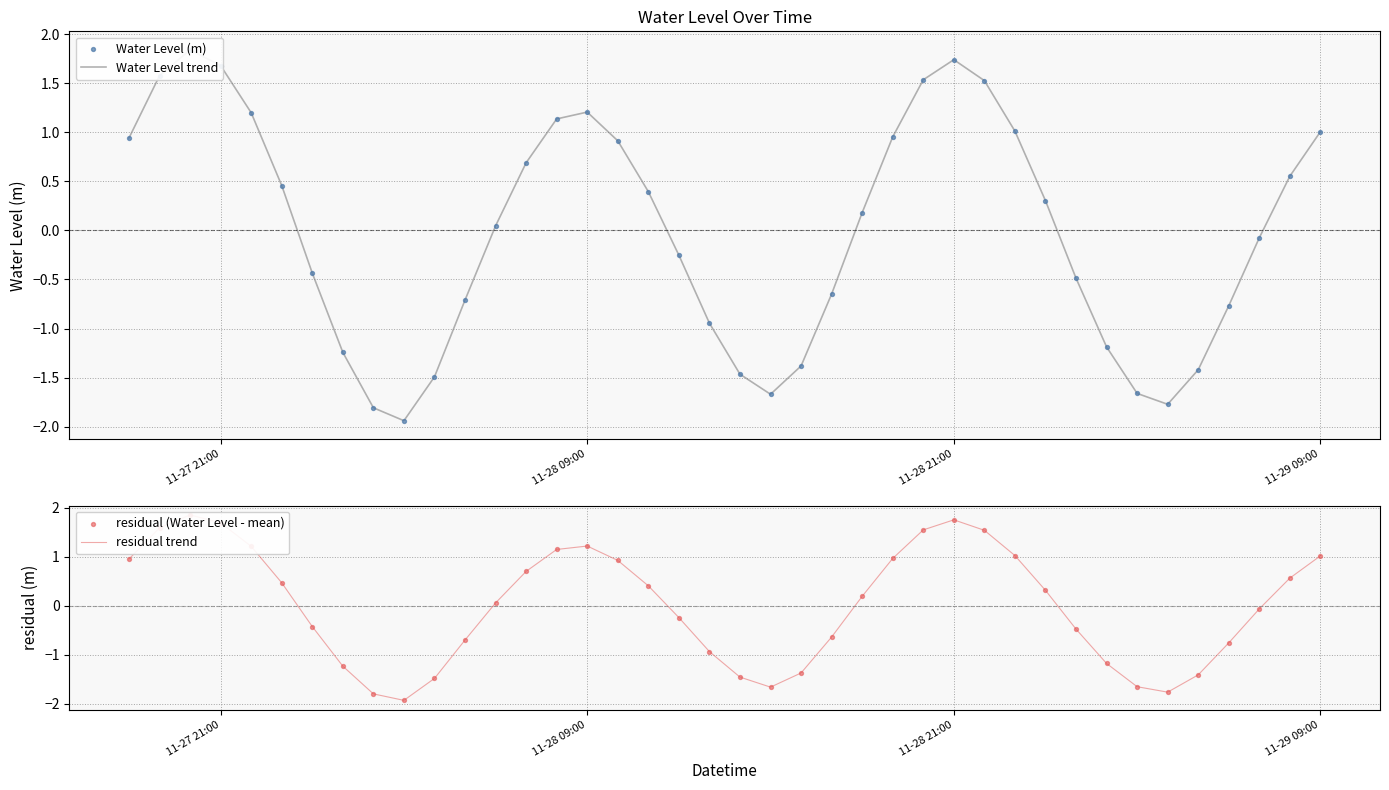

Which series has the widest spread of Y values?

Water Level trend